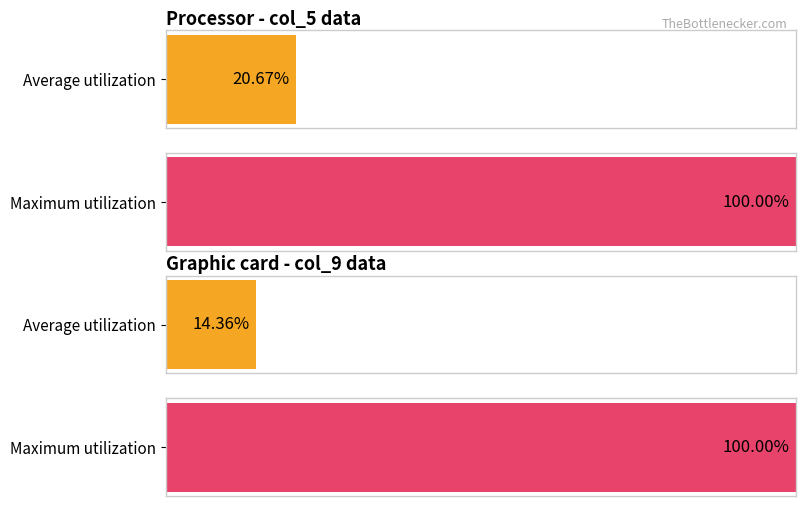

What are all the series names shown in the legend?

col_5, col_9